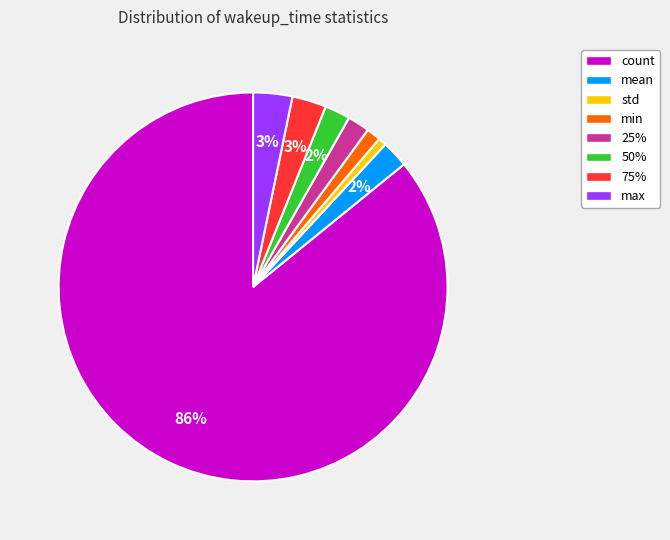

Is it true that 50% is 2% of the pie?

True